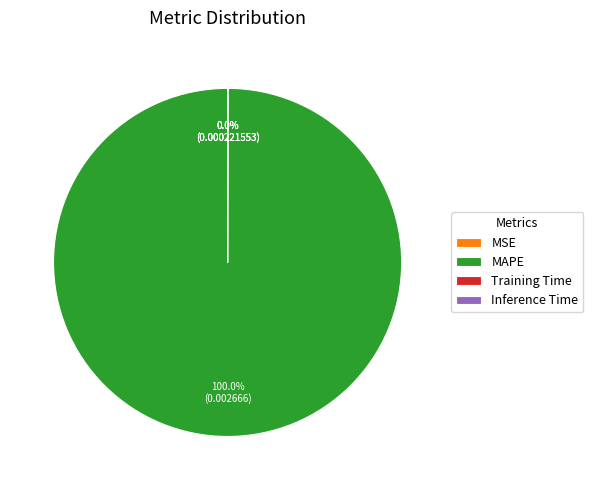

Which slice is the largest?

MAPE